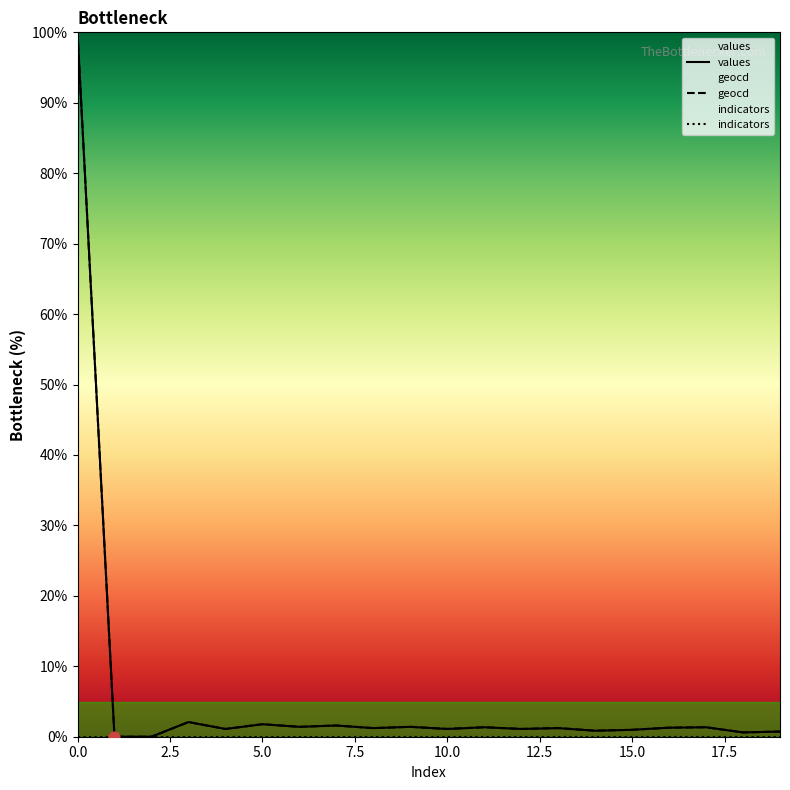

Is the value of geocd at 7 greater than the value of values at 15?

Yes